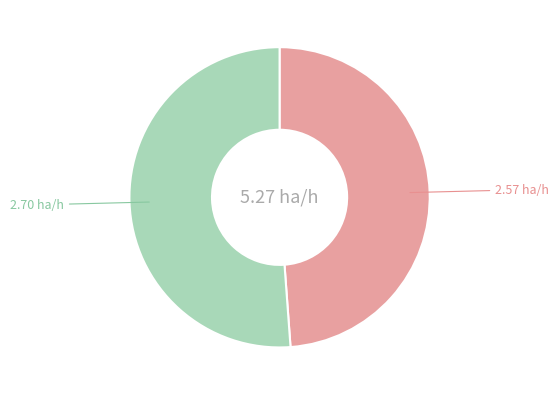

Count the number of slices in the pie.

2